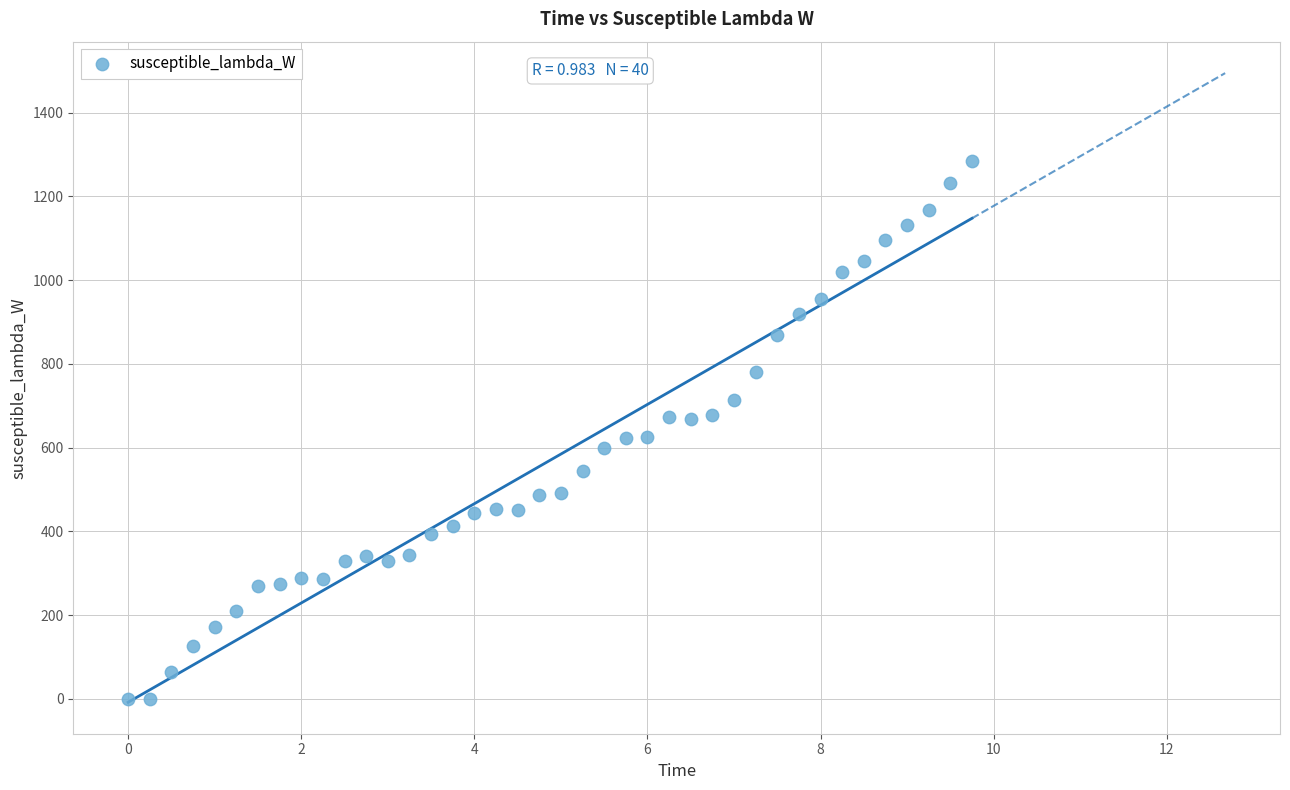

What is the range of X values (max minus min)?

9.8